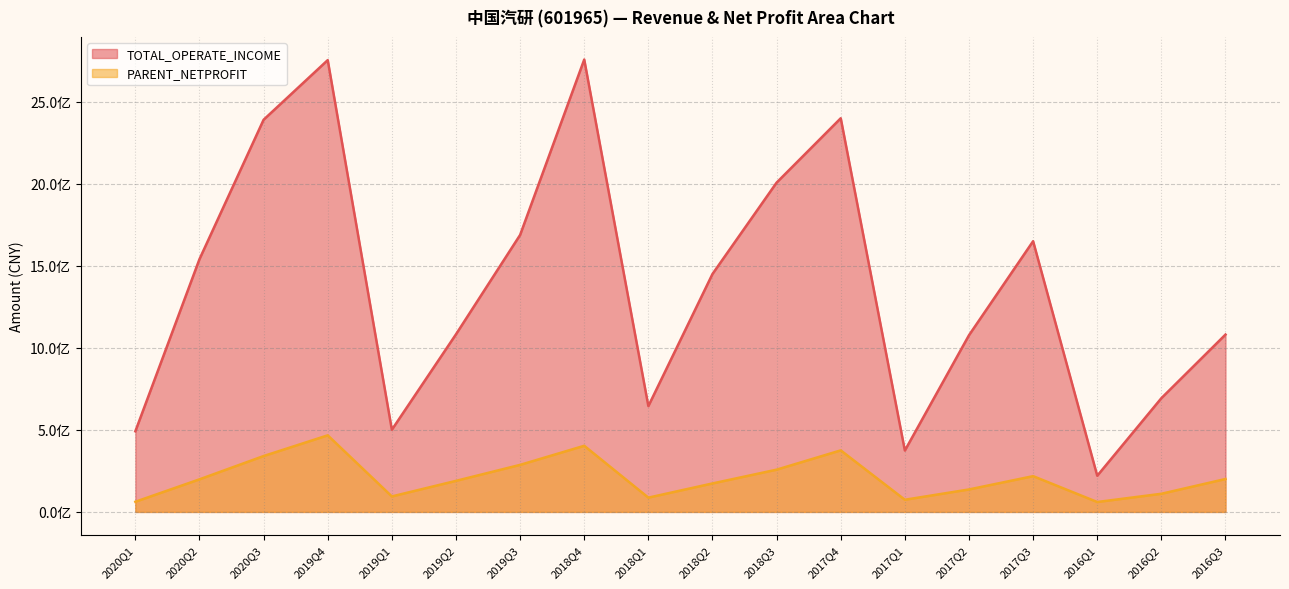

How many interior local peaks does the TOTAL_OPERATE_INCOME series have?

4